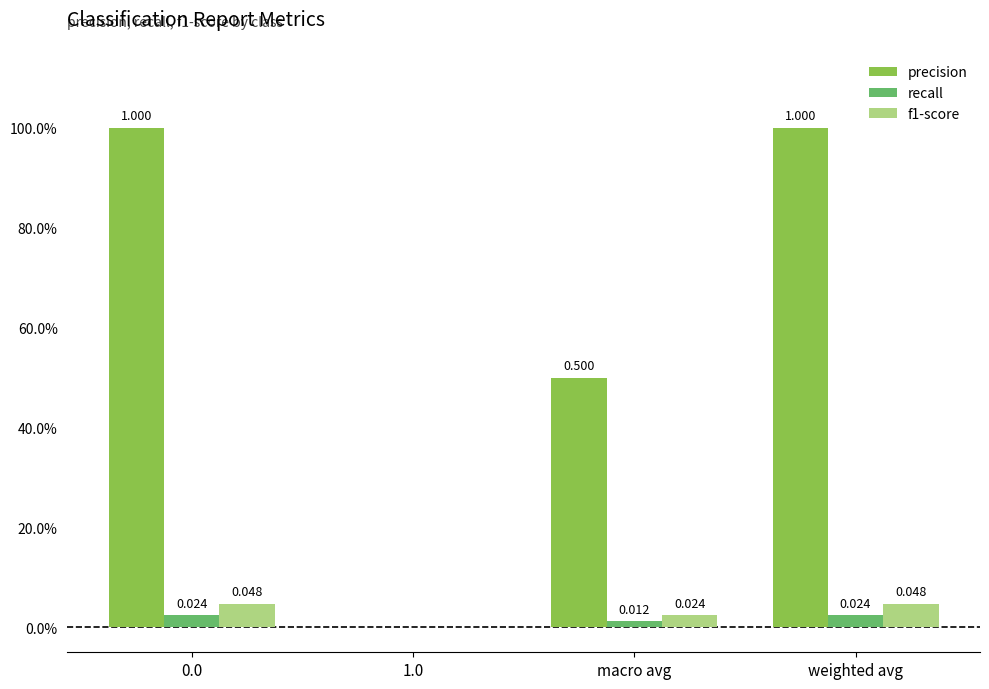

Which series changed the most between 0.0 and weighted avg?

precision